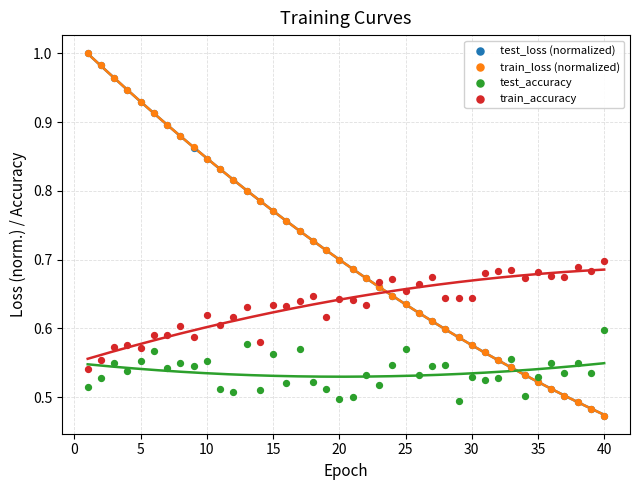

Which series has the largest Y range (max minus min)?

test_loss (normalized)